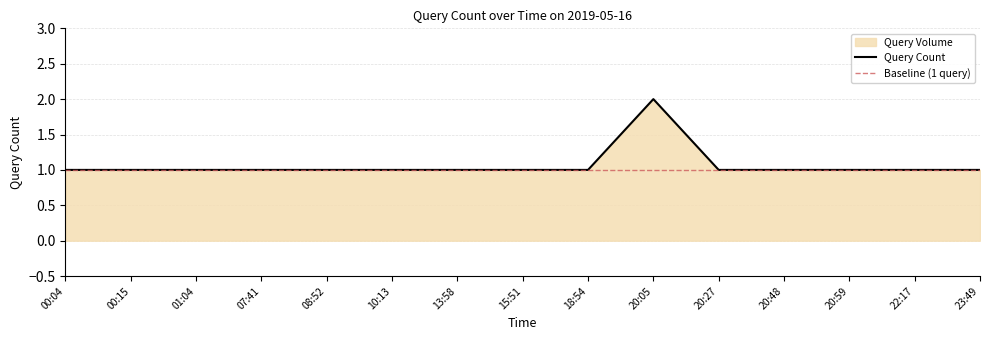

What is the label of the 1st point from the left?

00:04